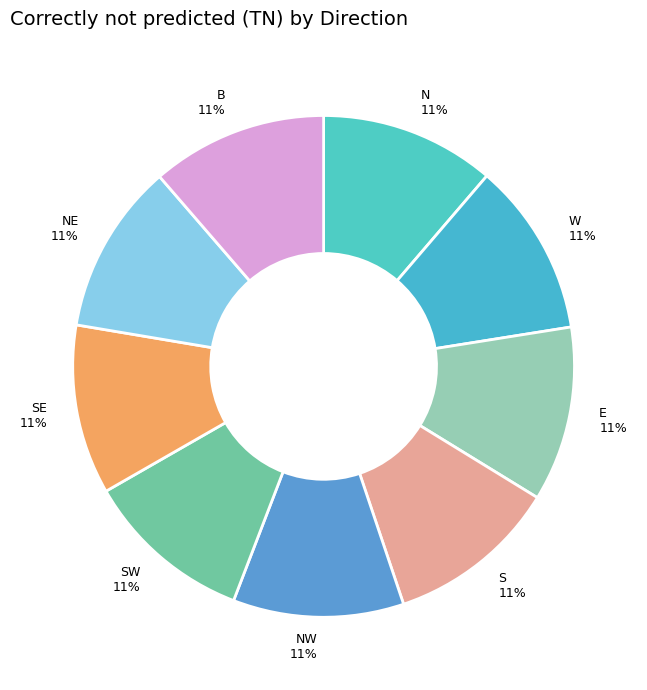

Is the sum of B 11% and W 11% greater than half?

No